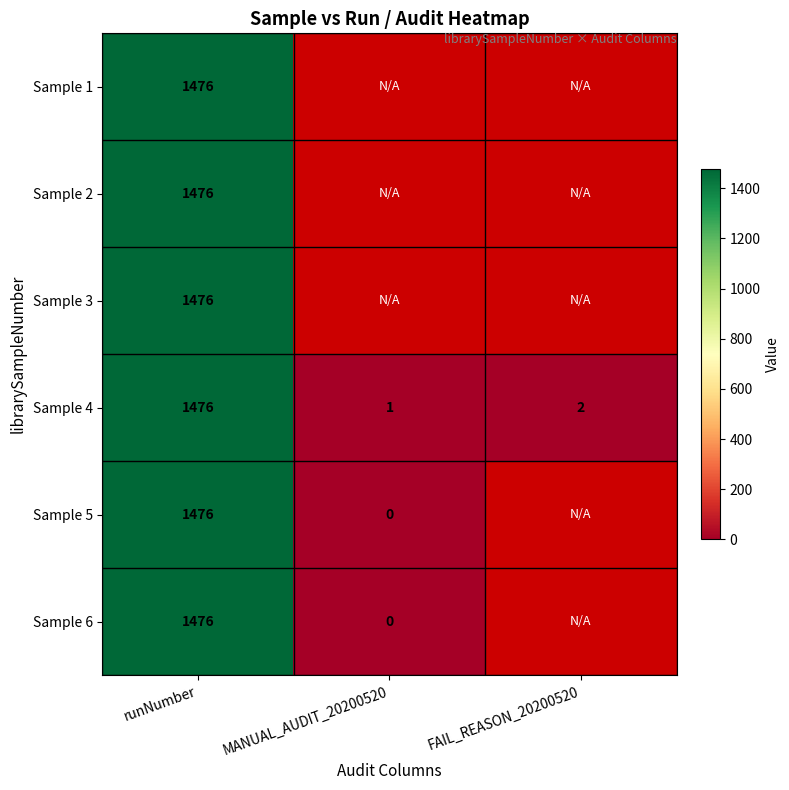

At which category is the sum across all series the highest?

runNumber